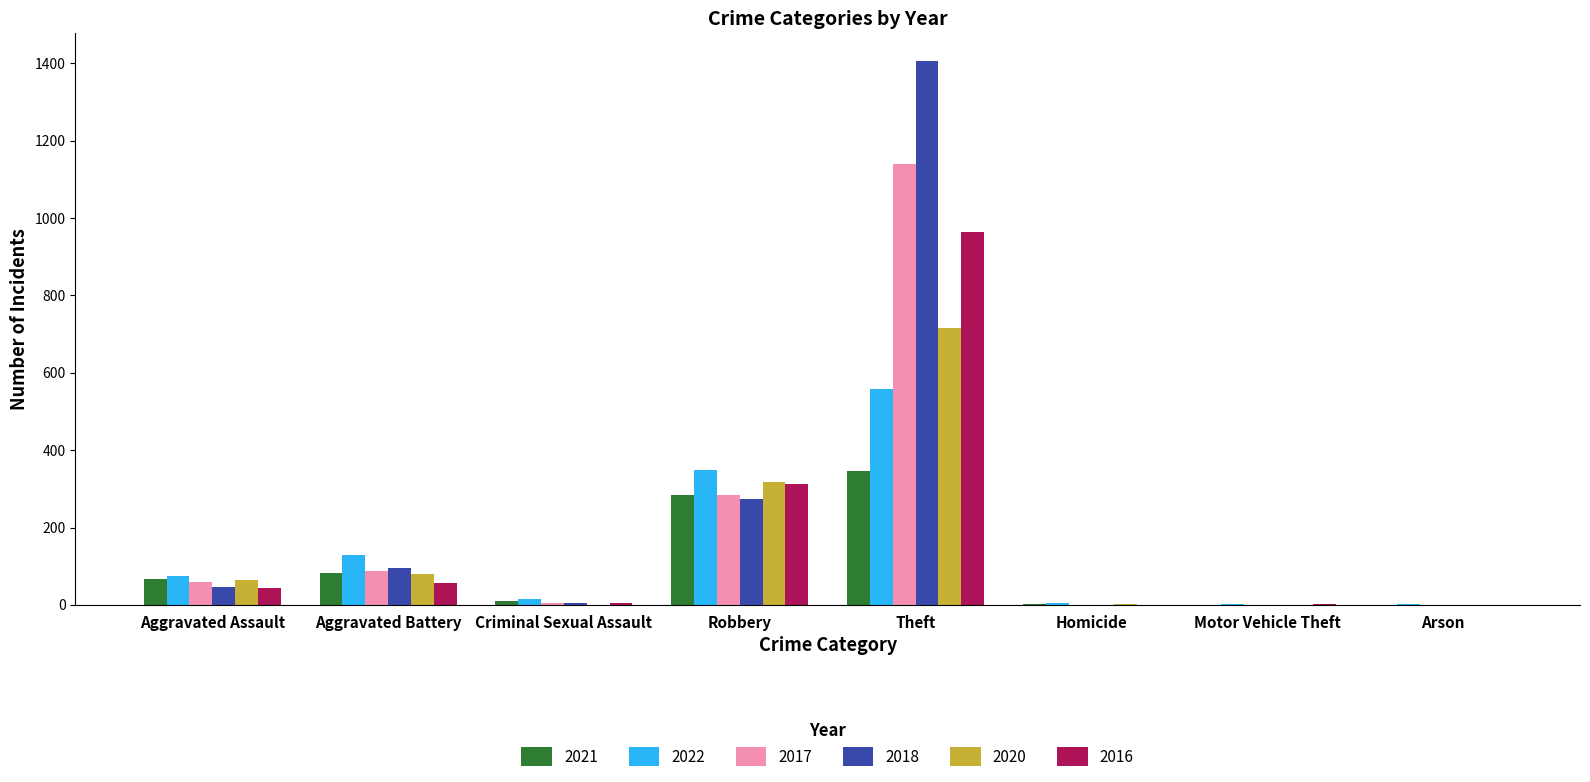

The 2017 series shows 1614 at Theft. True or false?

False